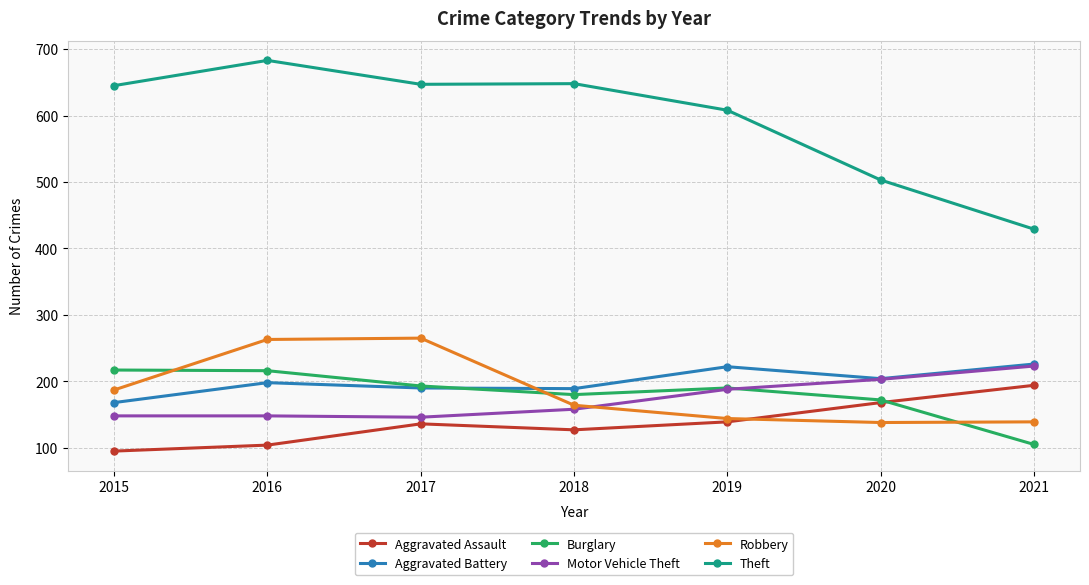

True or false: Robbery and Theft intersect in this chart.

False